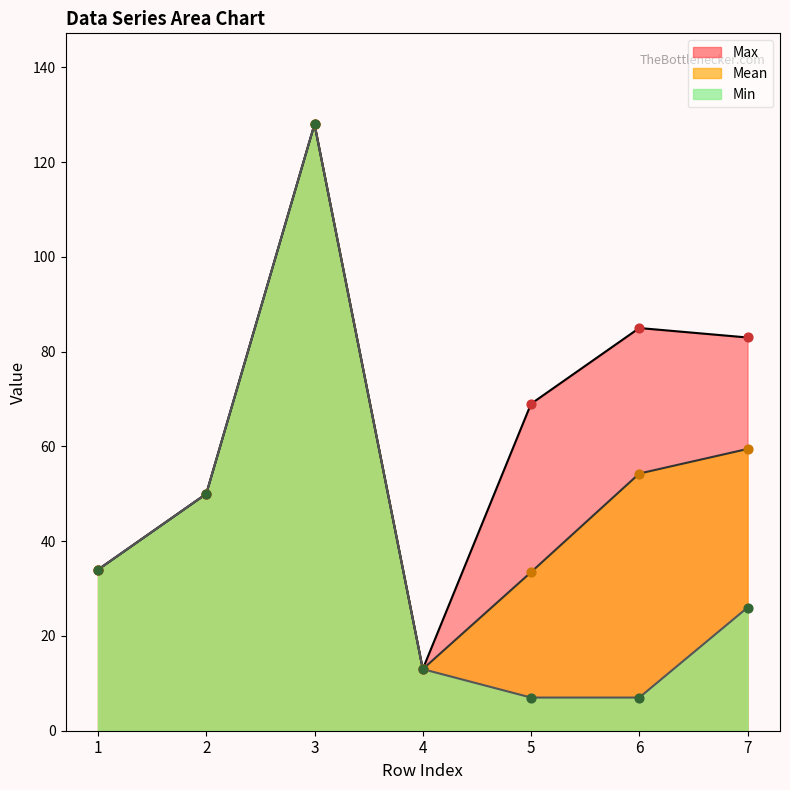

At which category is the sum across all series the highest?

3